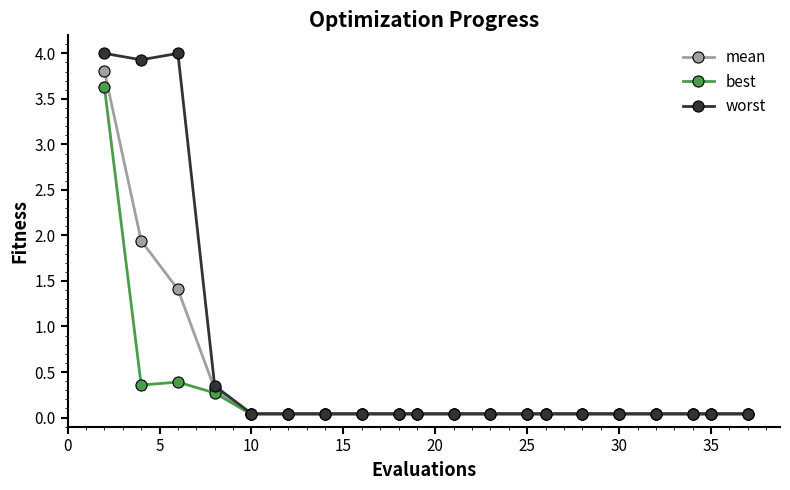

What is the maximum value for mean?

3.8